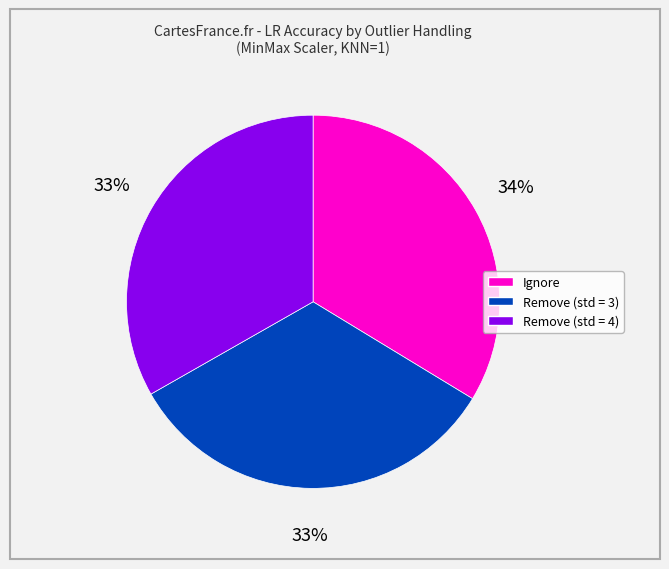

To the nearest percent, what percentage of the pie is Remove (std = 3)?

33%